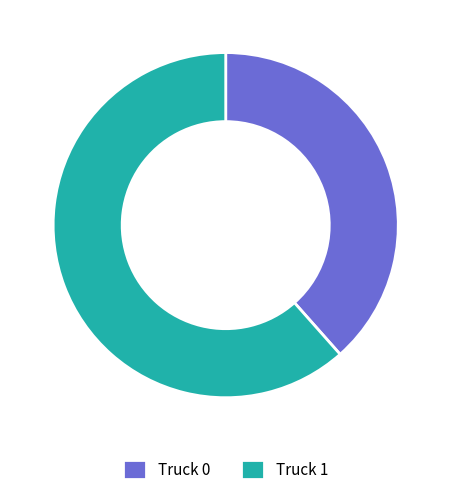

Which slice represents more than half of the pie?

Truck 1